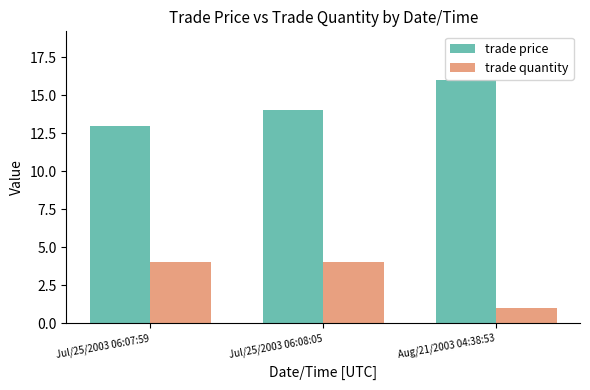

Reading left to right, transcribe all the data shown in this chart.

trade price: 13	14	16
trade quantity: 4	4	1